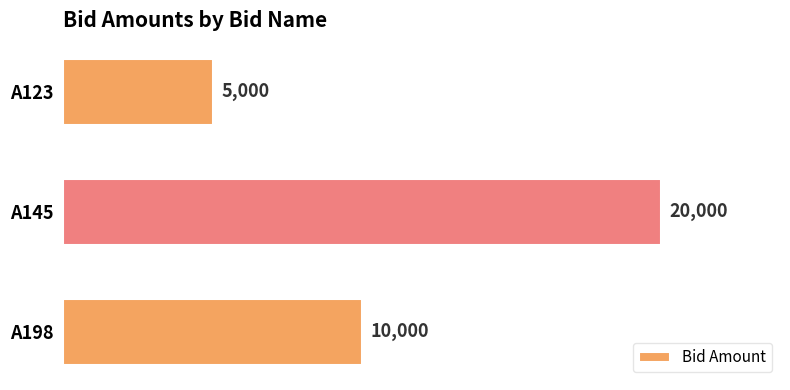

What is the maximum value shown in the chart?

20000